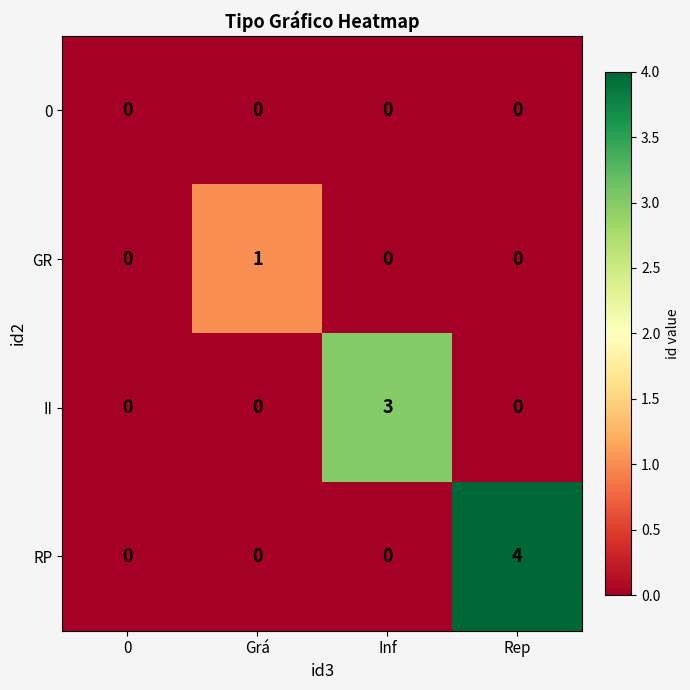

What is the difference between the maximum and minimum values in the II series?

3